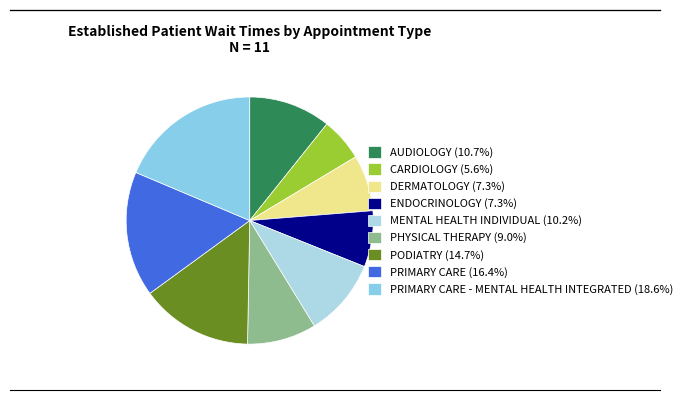

Count the number of slices in the pie.

9